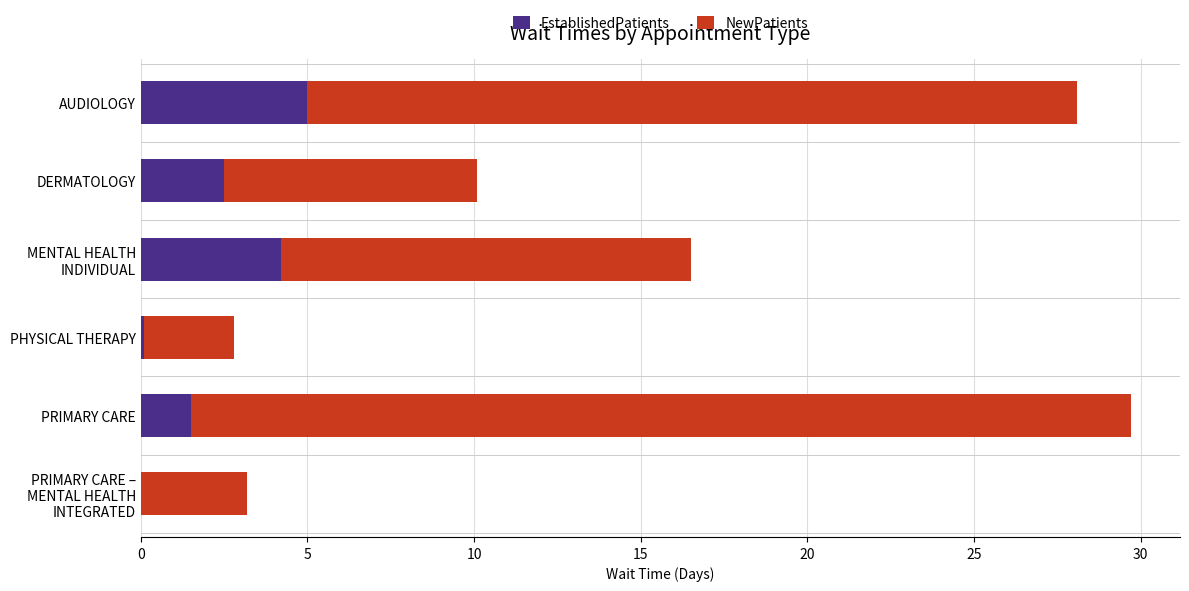

At which category is the sum across all series the highest?

PRIMARY CARE